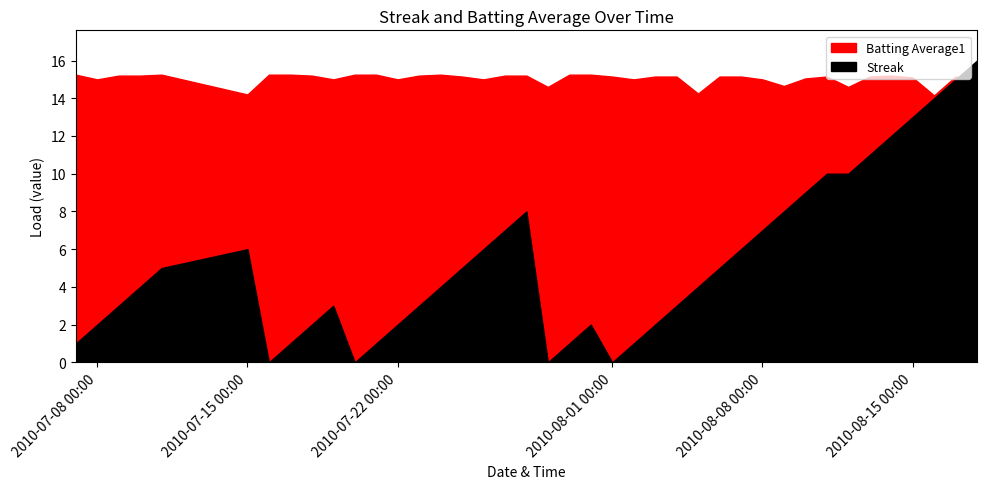

Read the Batting Average1 value at 32.

0.3